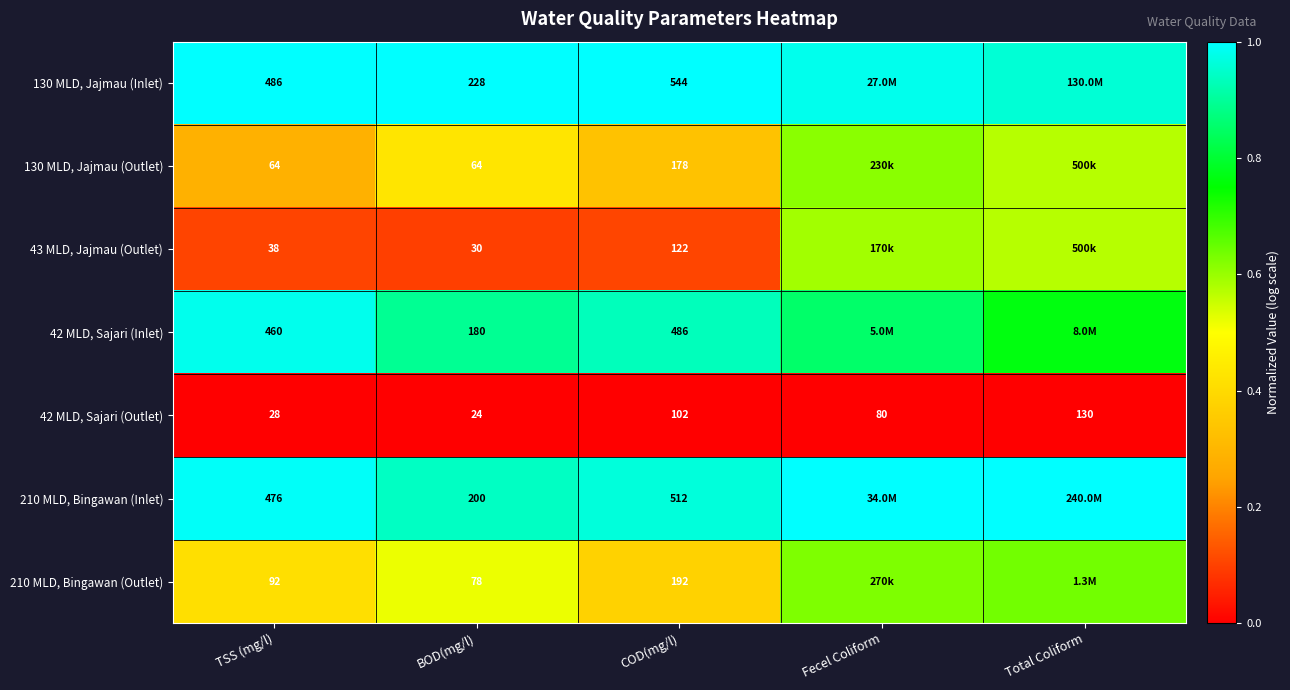

Is the value of 130 MLD, Jajmau (Outlet) at BOD(mg/l) greater than the value of 42 MLD, Sajari (Inlet) at COD(mg/l)?

No